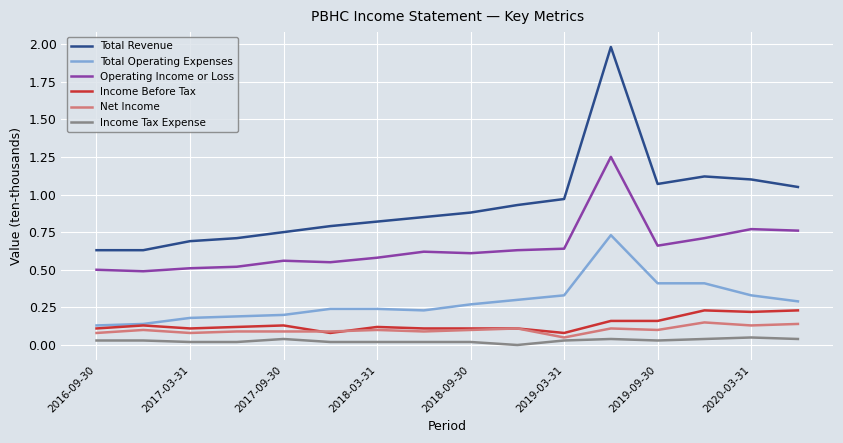

Which series has the largest range (max minus min)?

Total Revenue